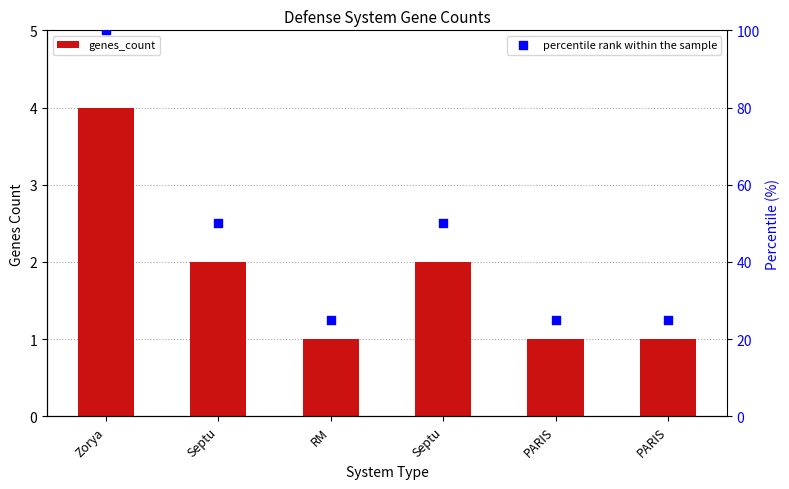

At how many categories does at least one series exceed 27?

3